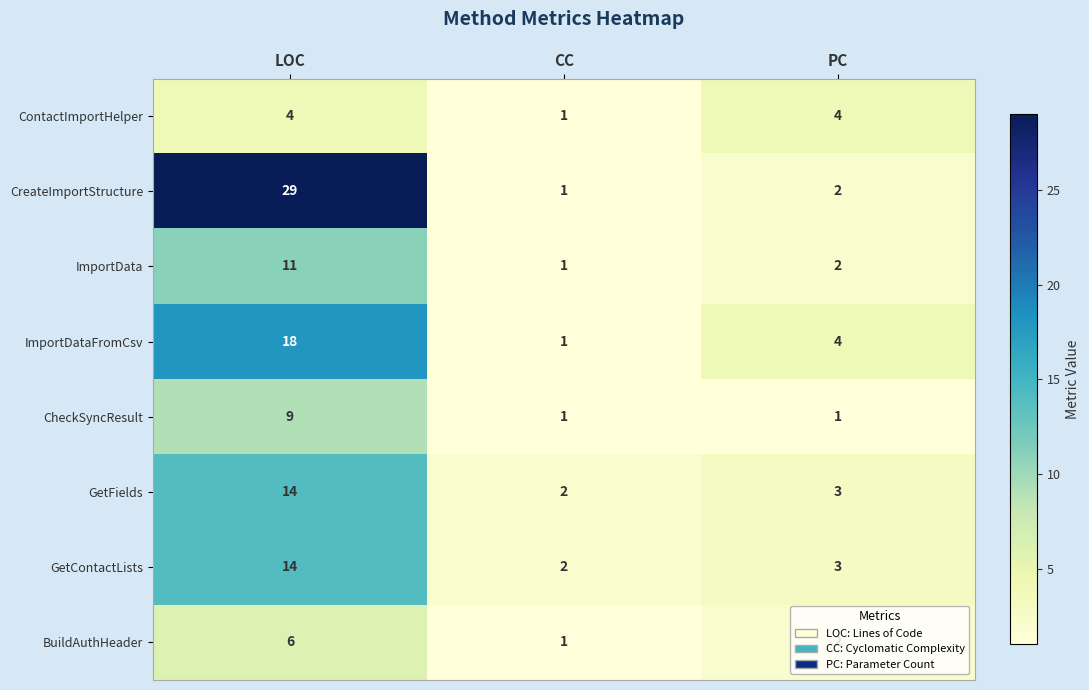

Which series has the largest total across all categories?

CreateImportStructure